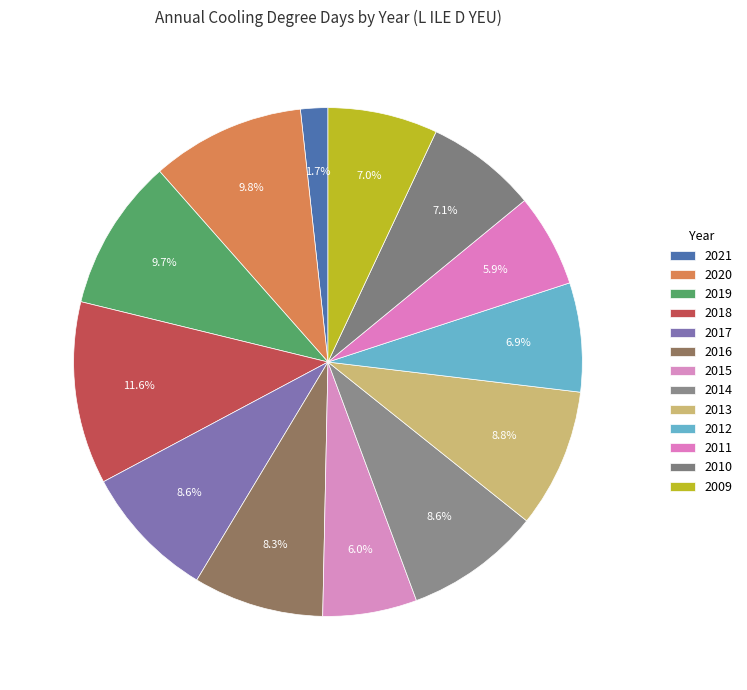

Is it true that 2019 is 10% of the pie?

True